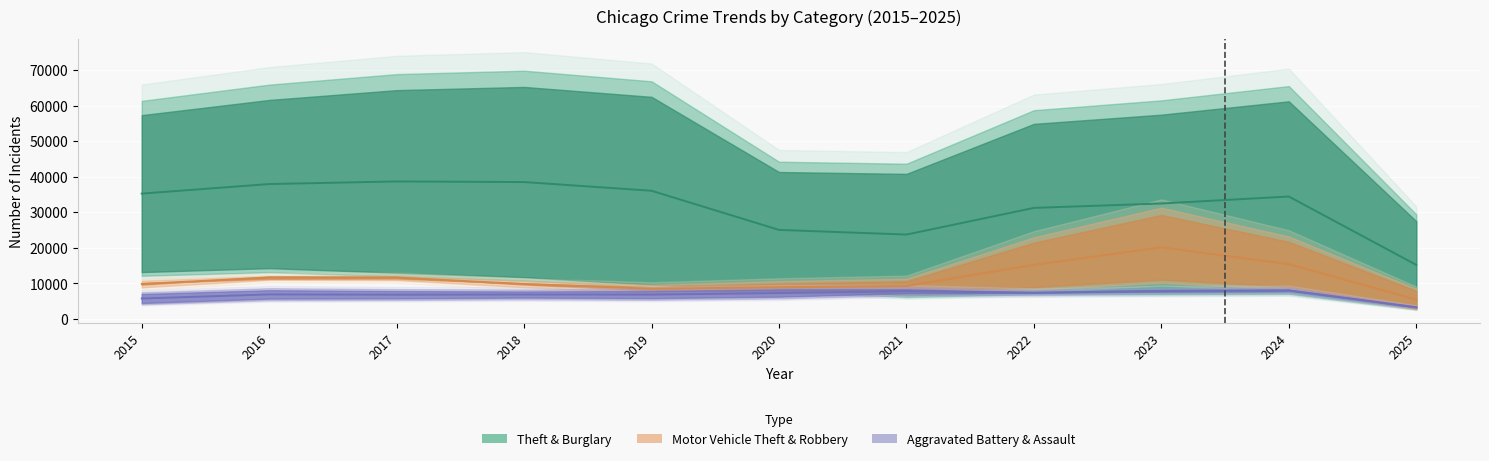

Does the chart display data point markers on the line(s)?

No